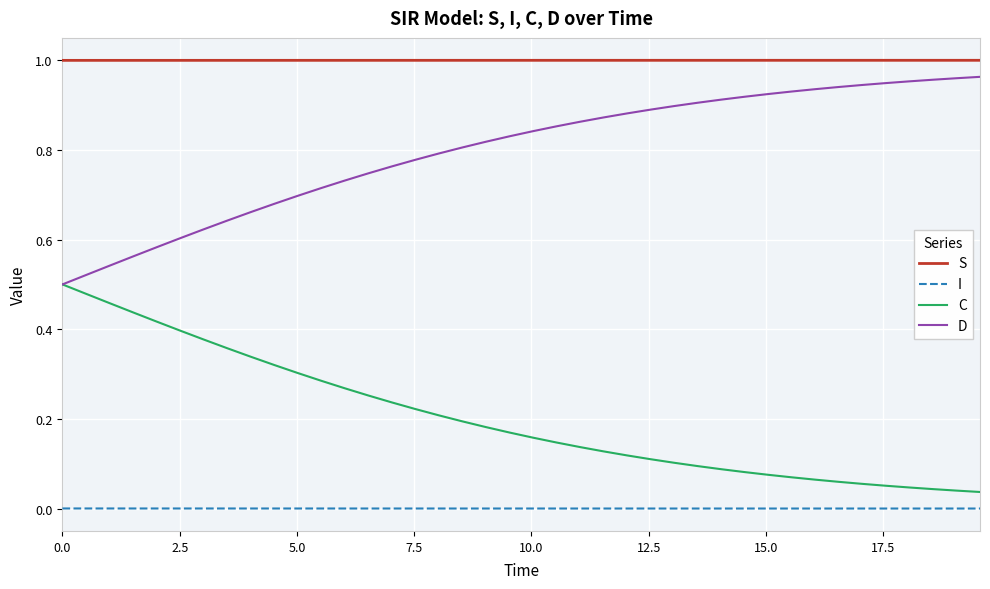

Rank the series by their average value, from lowest to highest.

I, C, D, S